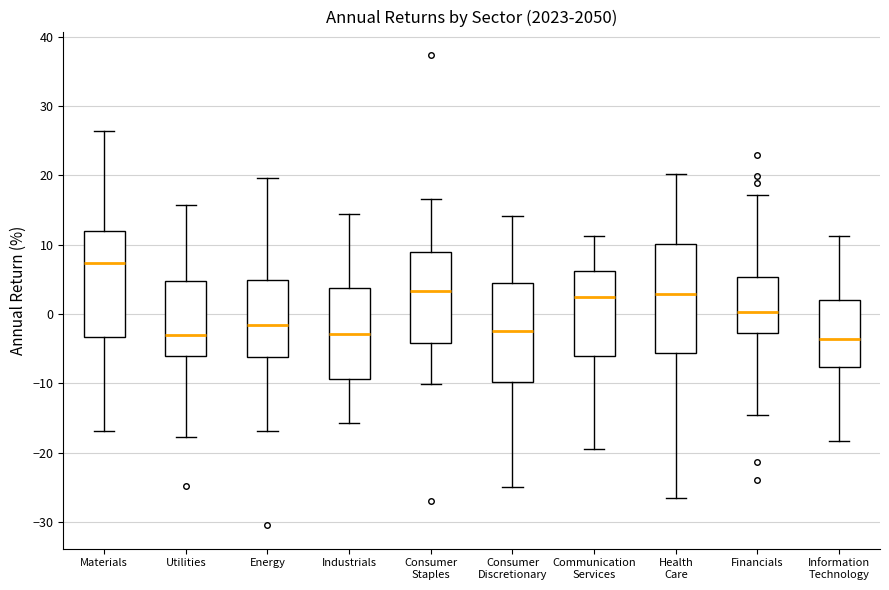

Which box's median line is the highest?

Materials